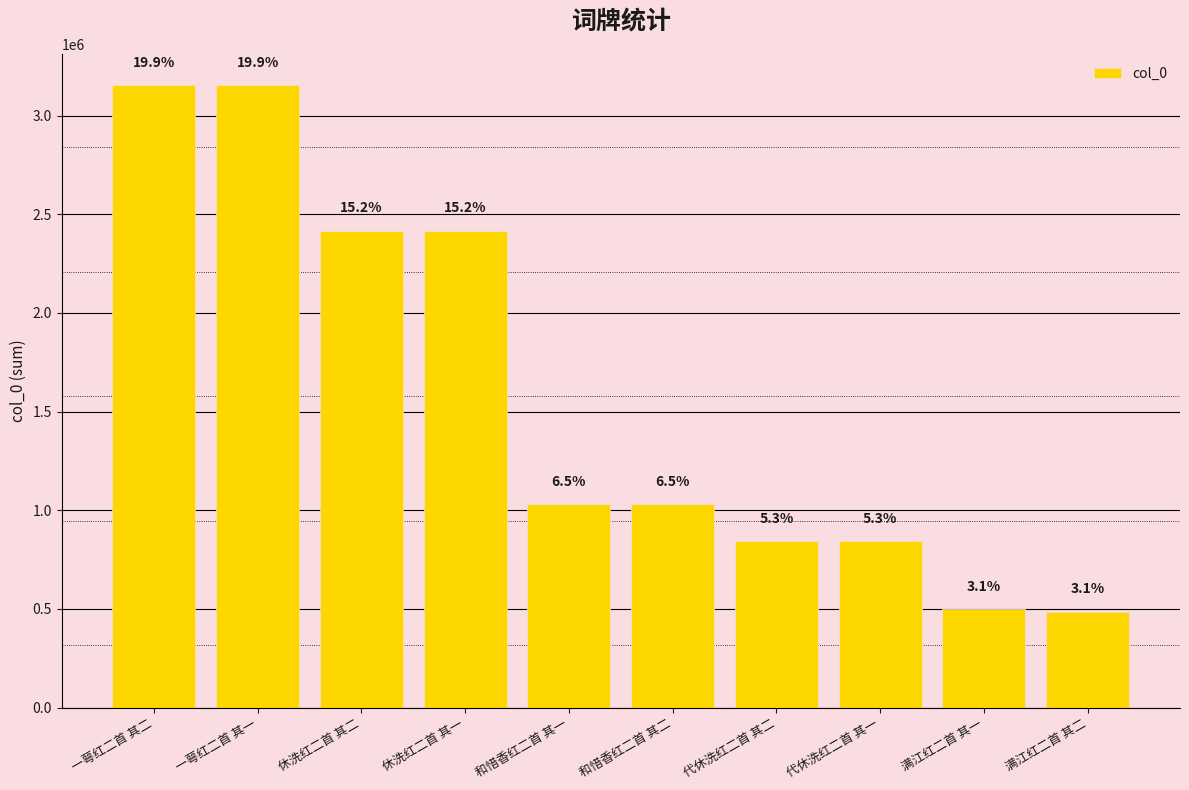

How many bars are there in total?

10